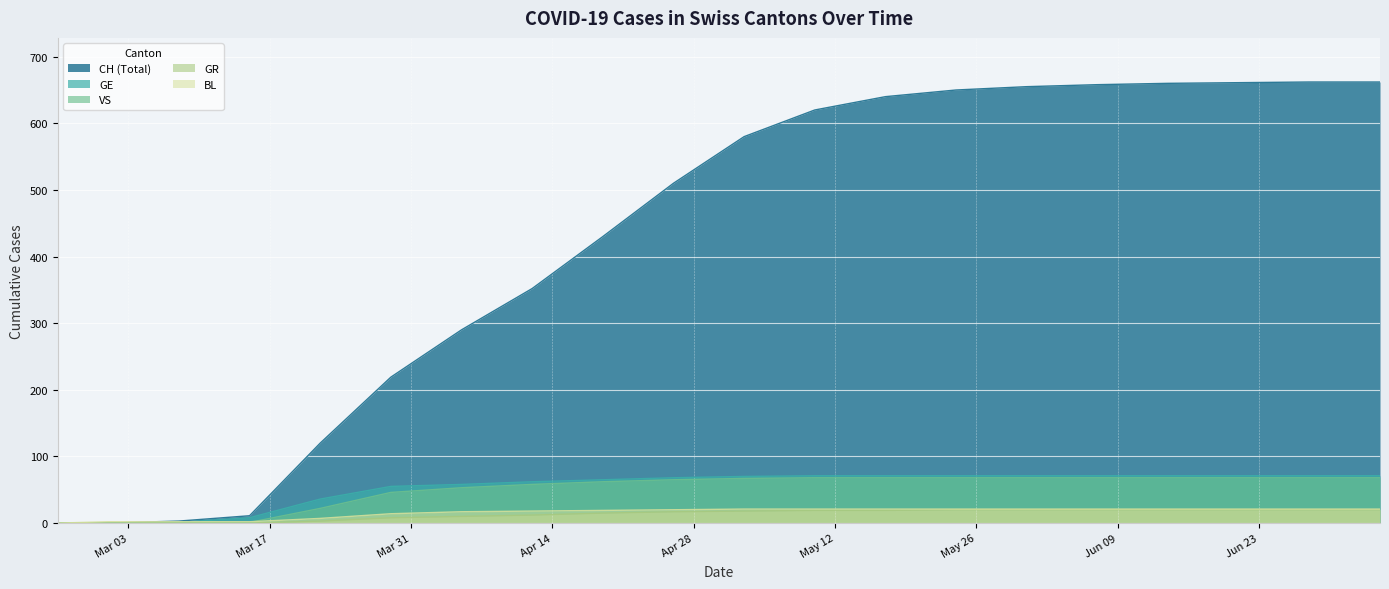

Where do CH and BL first cross each other?

2020-03-01 and 2020-03-08